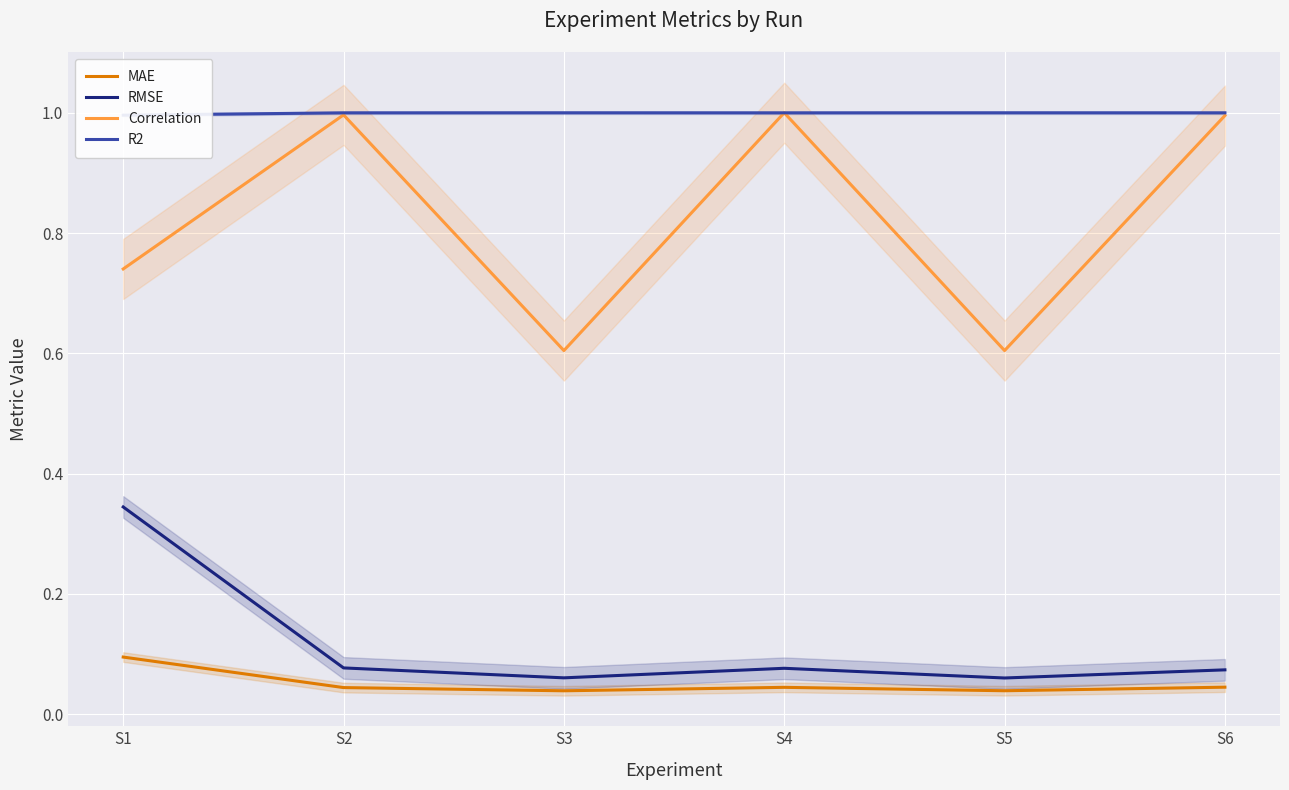

True or false: MAE has a value of 0.0 at S5.

True